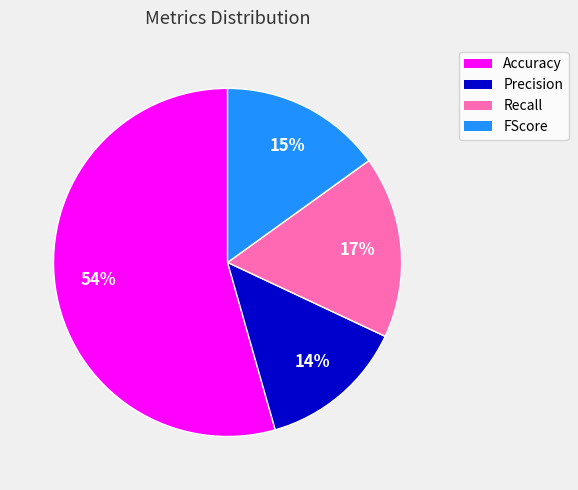

Rank the categories by value from lowest to highest.

Precision, FScore, Recall, Accuracy